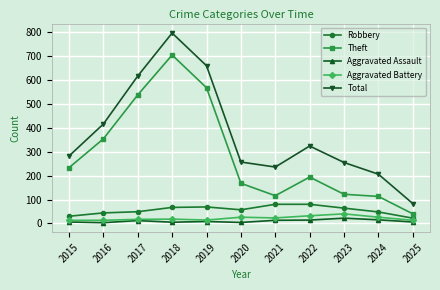

At how many categories does at least one series exceed 666?

1